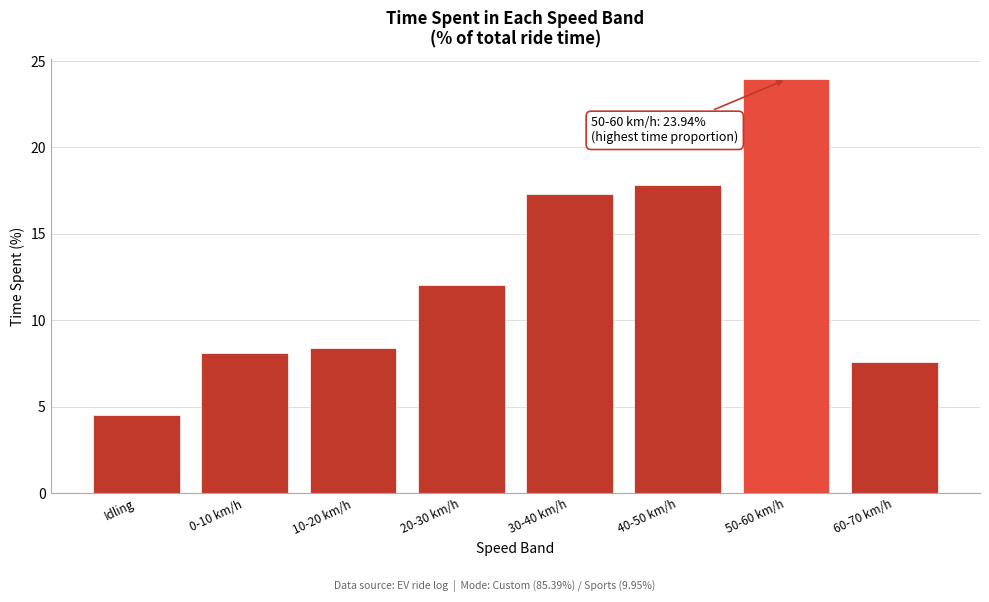

Reading left to right, what are all the values shown in this chart?

4.5	8.1	8.4	12.1	17.3	17.8	23.9	7.6